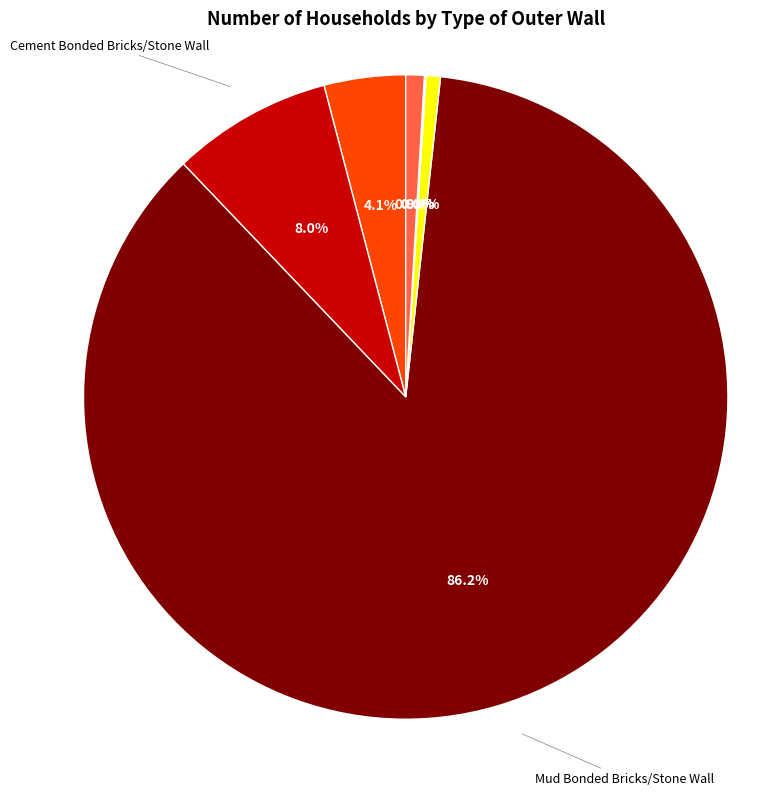

Count the number of slices in the pie.

7